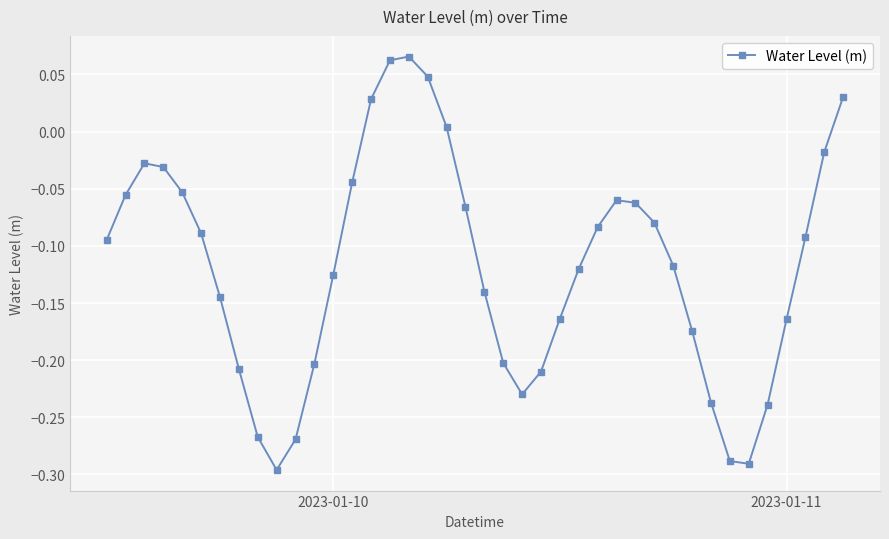

True or false: there are more than 2 points higher than both neighbors.

True